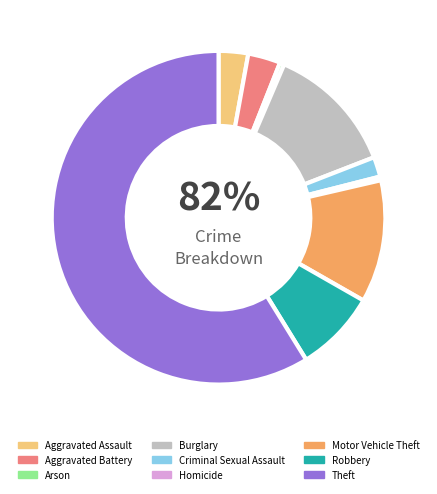

Is there a majority slice in this chart?

Yes